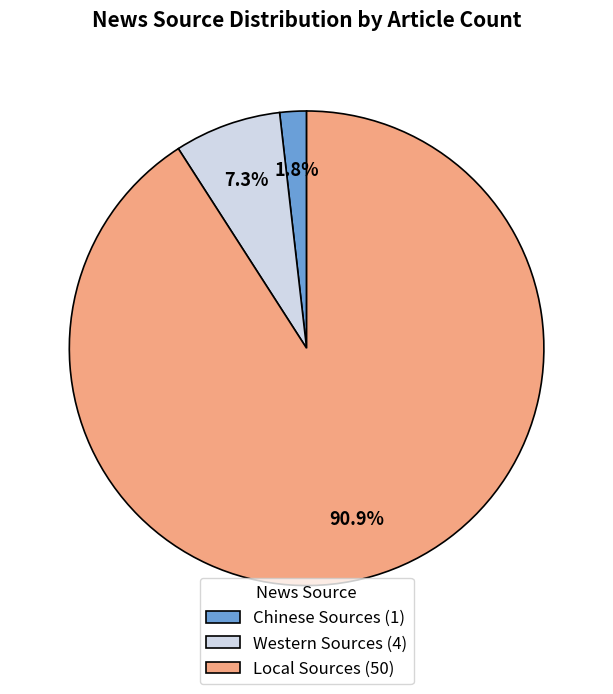

To the nearest percent, what percentage of the pie is Western Sources?

7%